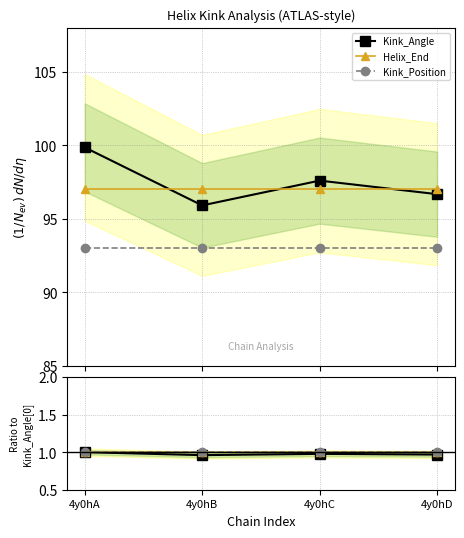

At which category is the sum across all series the highest?

4y0hA